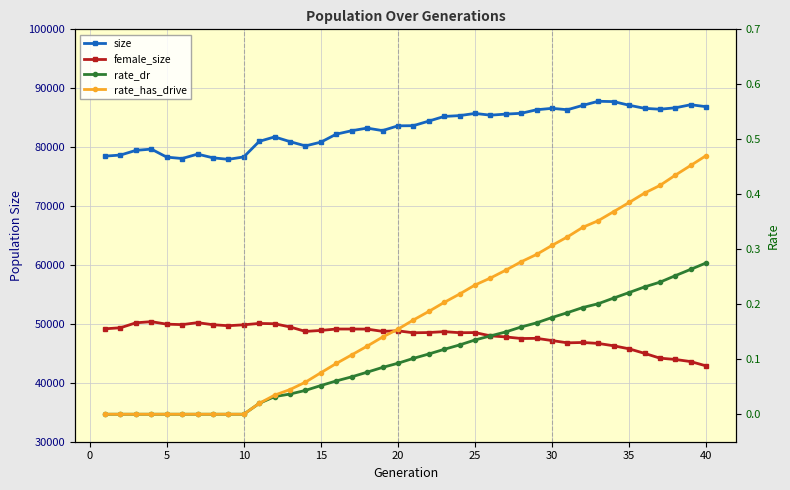

What are all the series names shown in the legend?

size, female_size, rate_dr, rate_has_drive